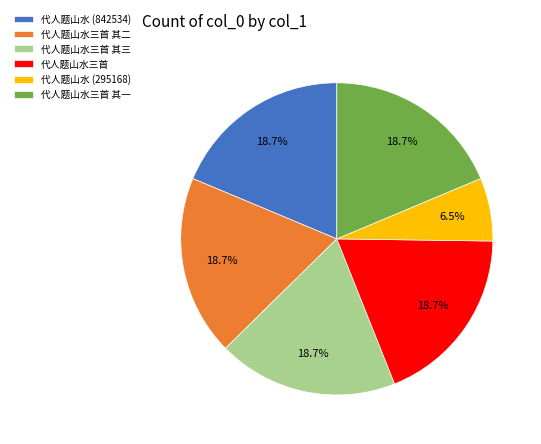

Is 代人题山水三首 the majority of the pie?

No